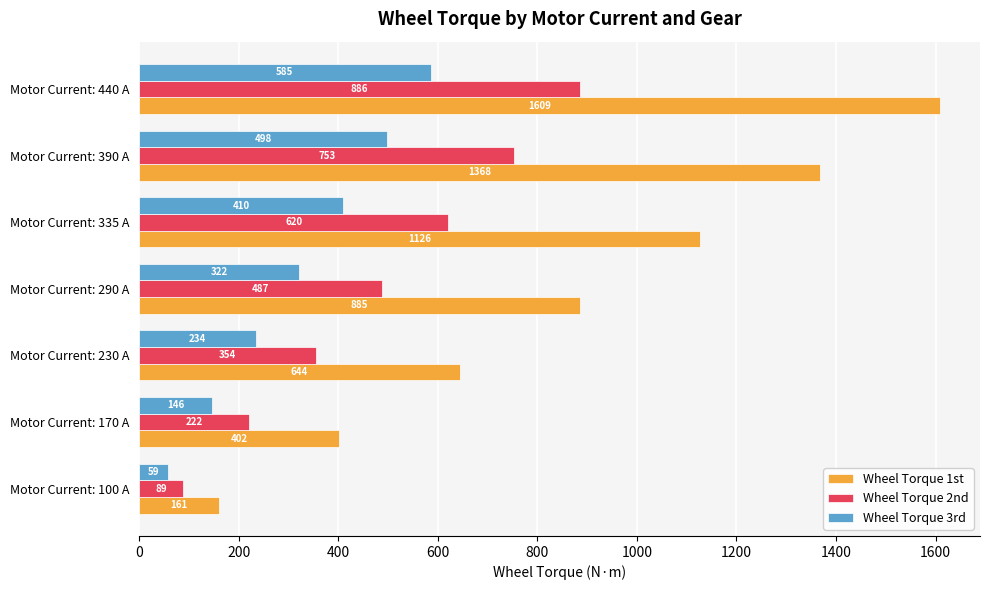

True or false: Wheel Torque 2nd has a value of 886.1 at Motor Current: 440 A.

True